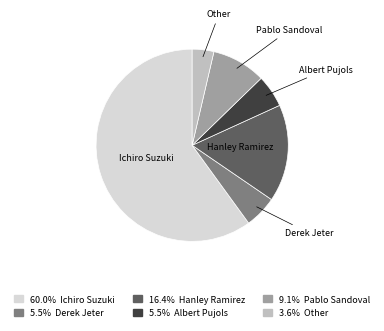

What is the ratio of the value at Albert Pujols to the value at Other?

1.5